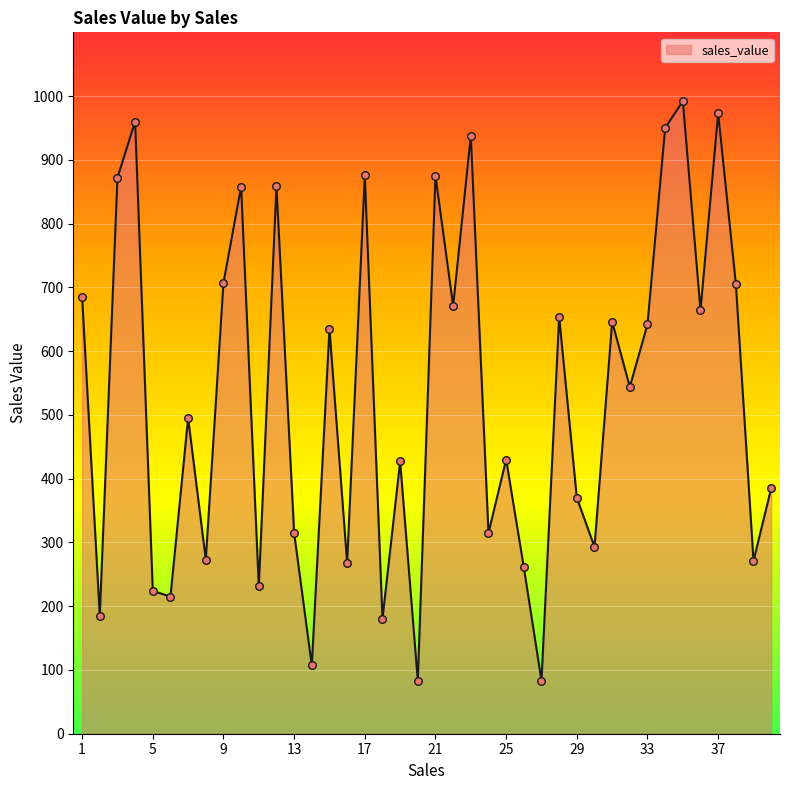

What is the maximum value shown in the chart?

992